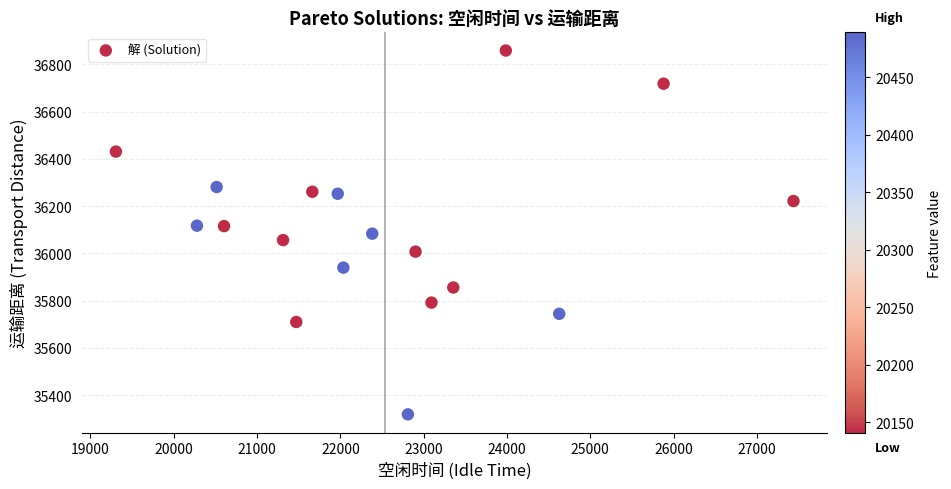

What is the range of Y values (max minus min)?

1539.5